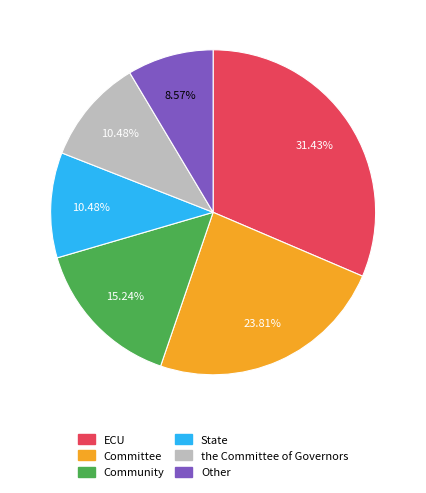

True or false: the Committee of Governors accounts for 22% of the total.

False